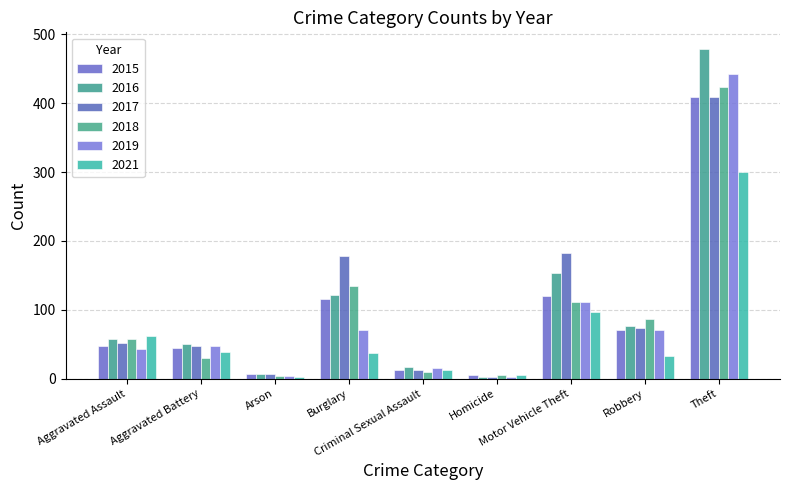

At how many categories does at least one series exceed 140?

3